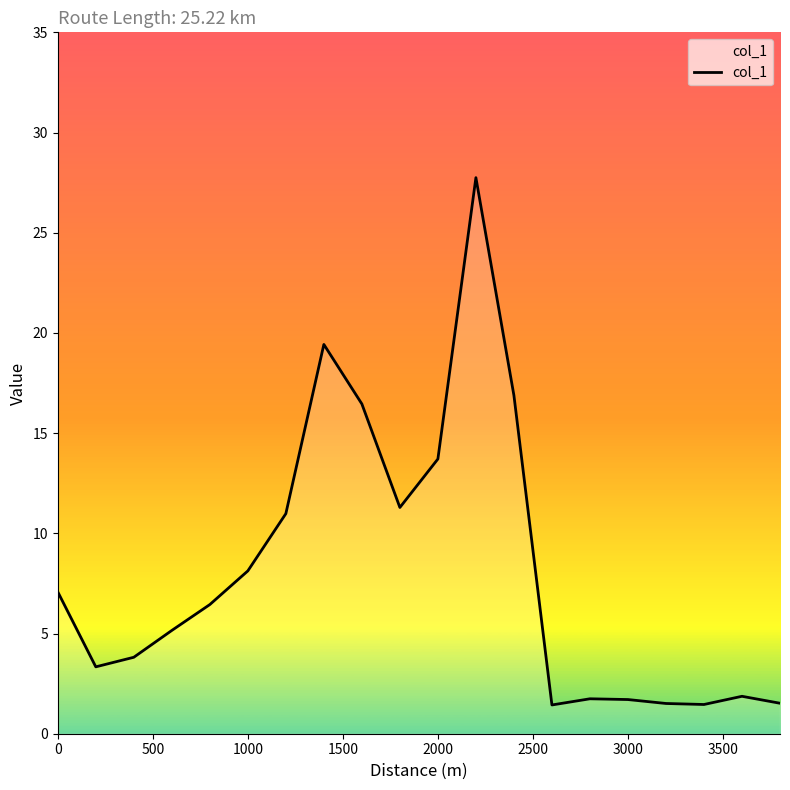

What is the greatest value displayed?

27.7